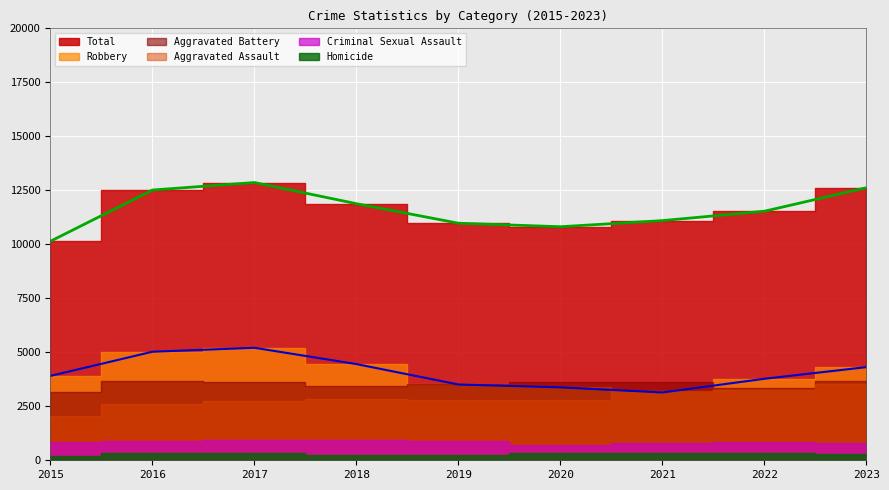

Between 2015 and 2017, which is larger?

2017